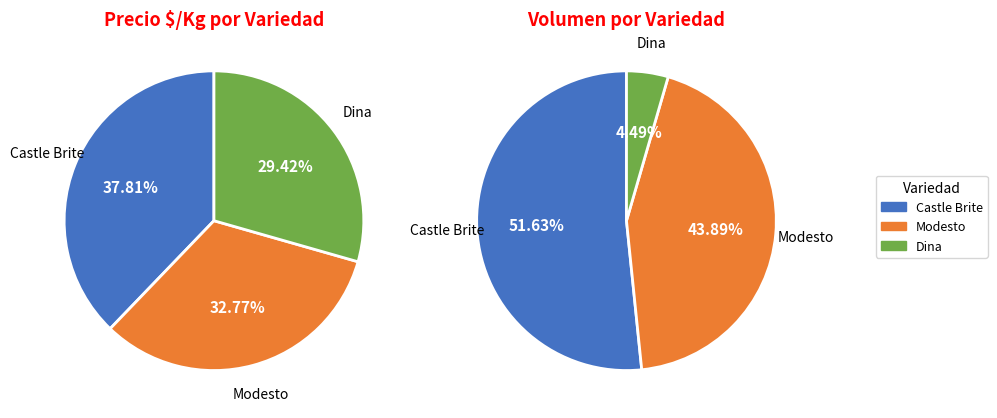

Which has a higher value, Castle Brite or Modesto?

Castle Brite